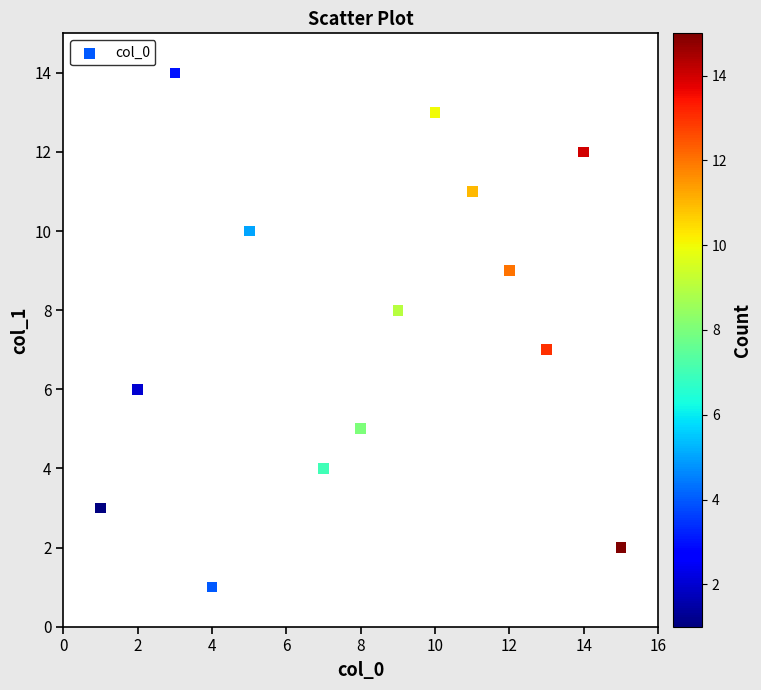

What is the range of X values (max minus min)?

14